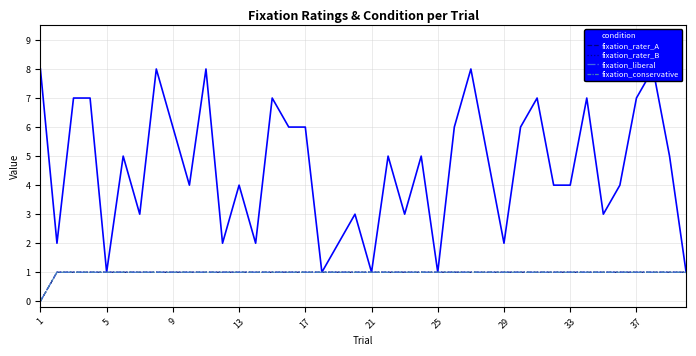

True or false: fixation_conservative has more than 1 interior local peaks.

False